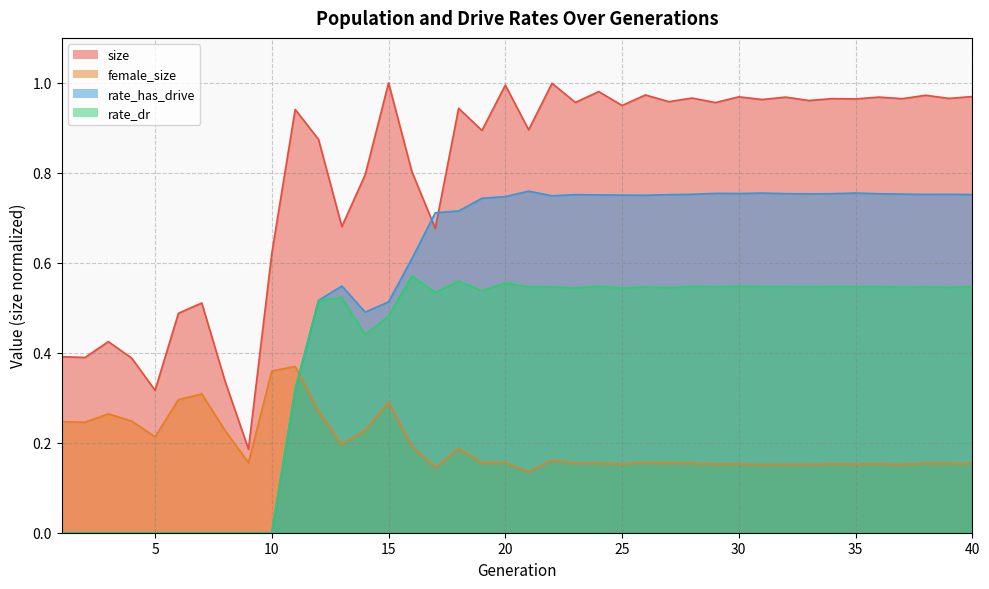

Is it true that rate_has_drive equals 0.8 at 39?

True